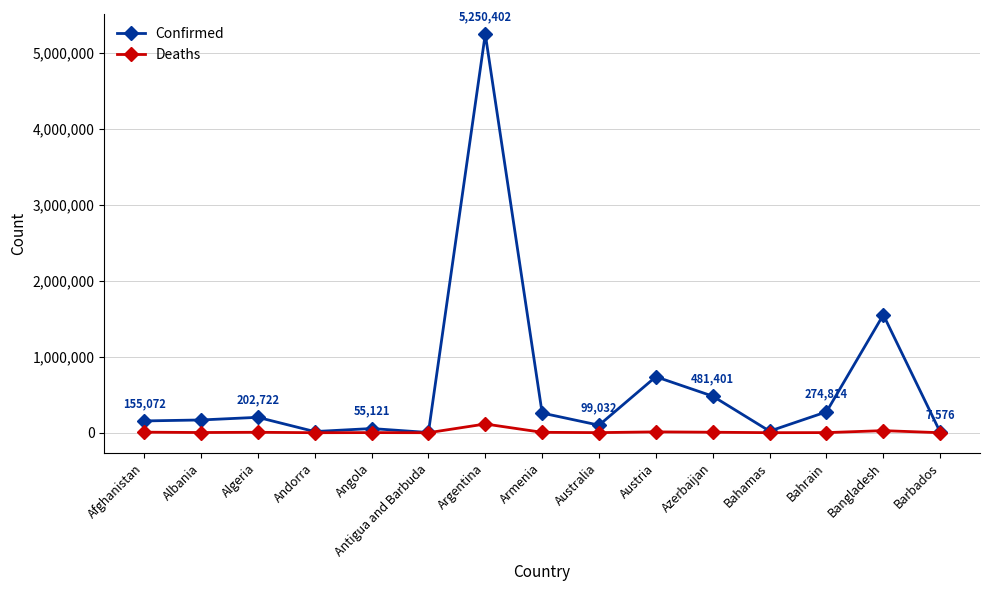

What is the maximum value shown in the chart?

5250402